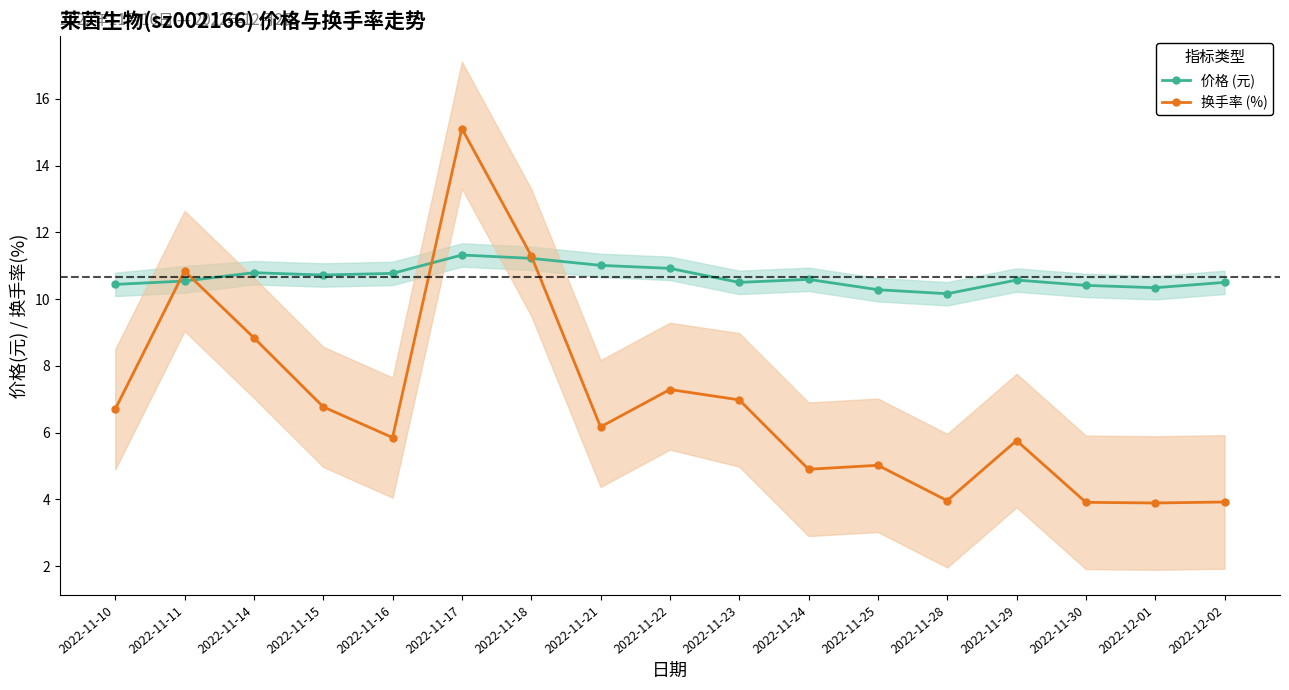

How many lines are shown in the chart?

2